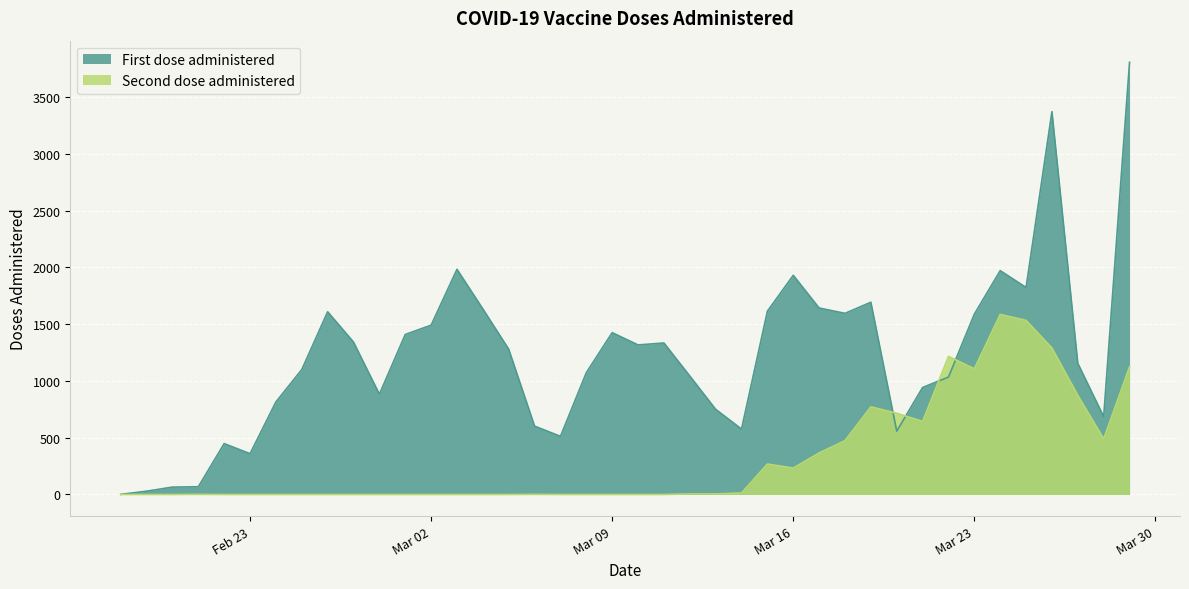

List the series in order of their overall mean, lowest first.

Second dose administered, First dose administered